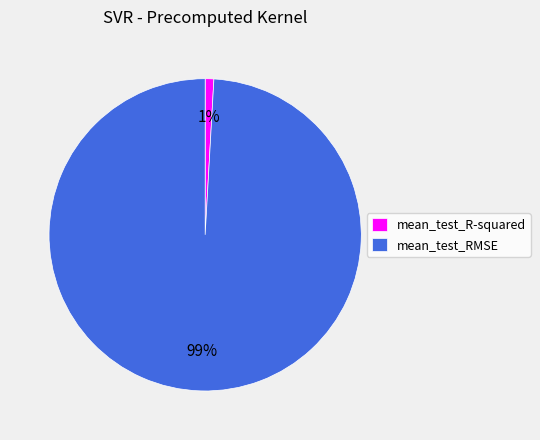

Is it true that mean_test_RMSE is 85% of the pie?

False